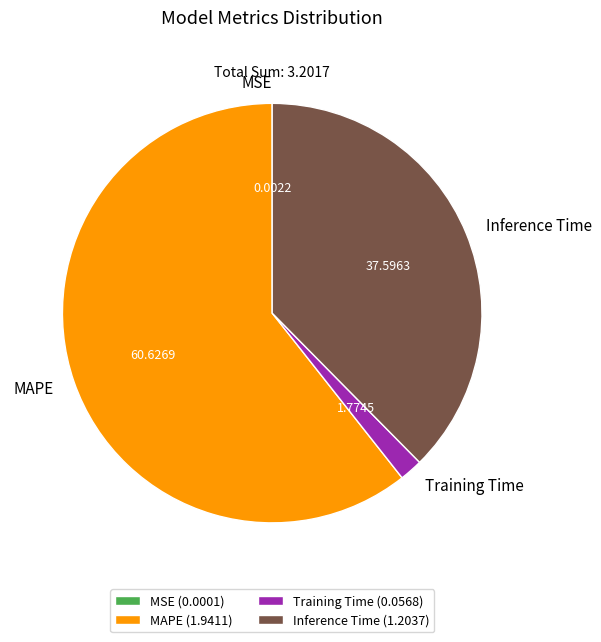

Approximately how many times larger is the value at MAPE compared to Inference Time?

1.6